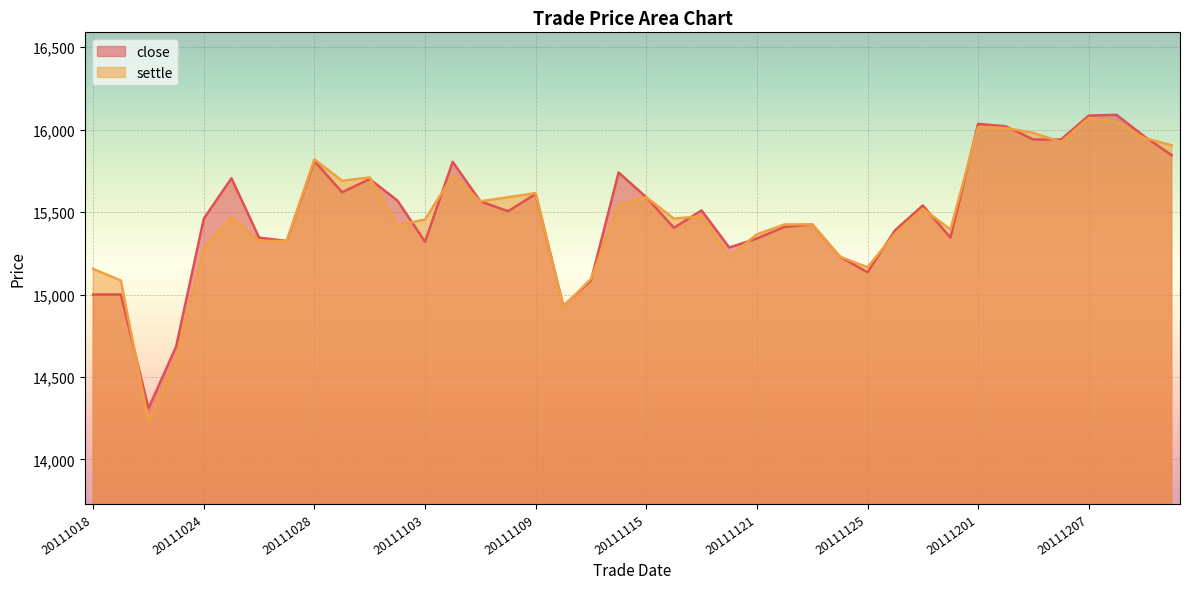

What is the value of the settle point at the 27th from the left?

15425